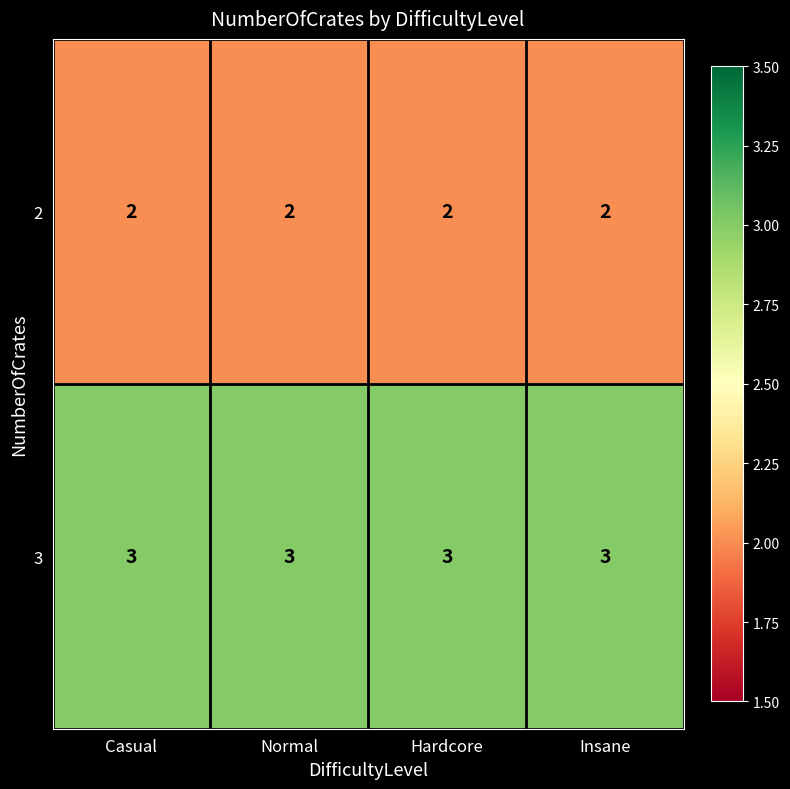

What is the sum of all 2 values?

8